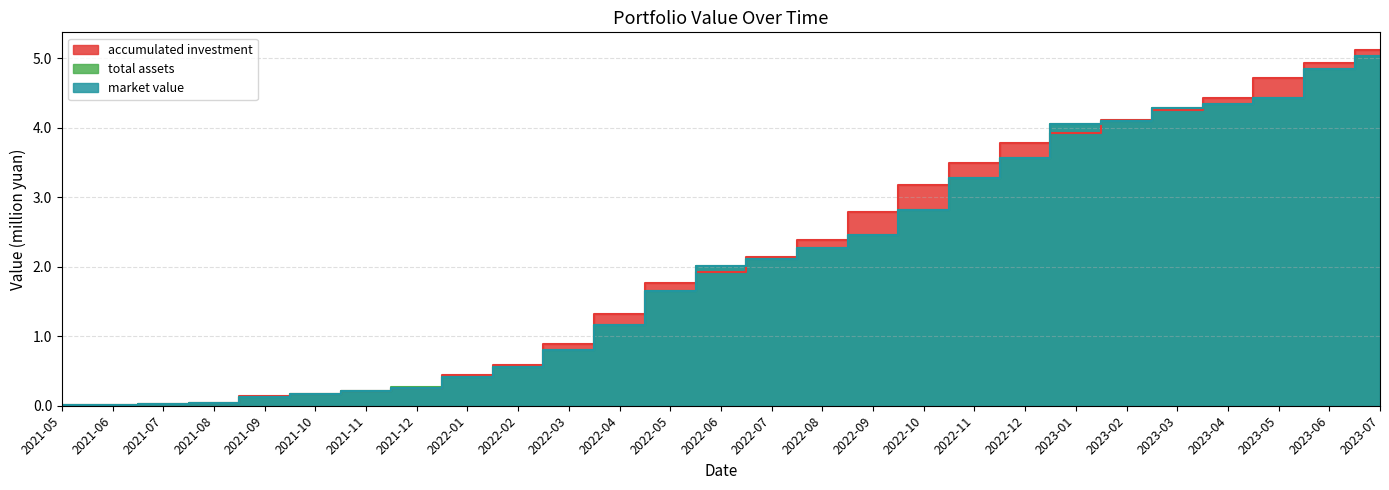

Which category has the lowest value across all series?

2021-06